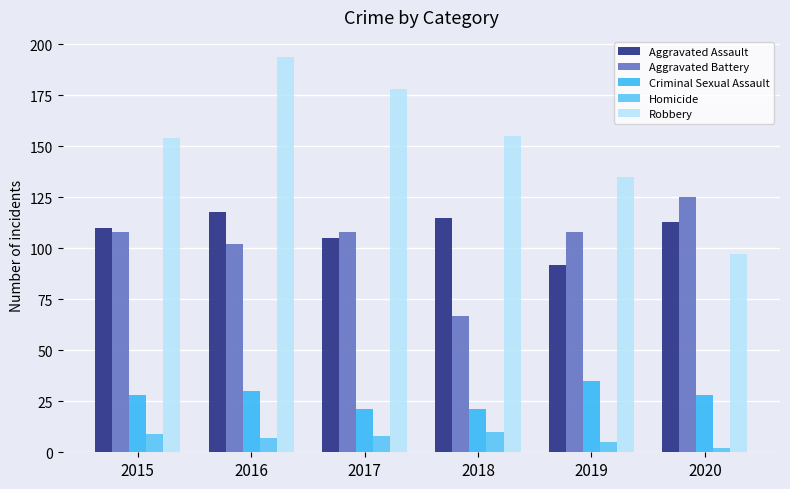

Is the value of Aggravated Battery at 2015 greater than the value of Homicide at 2018?

Yes